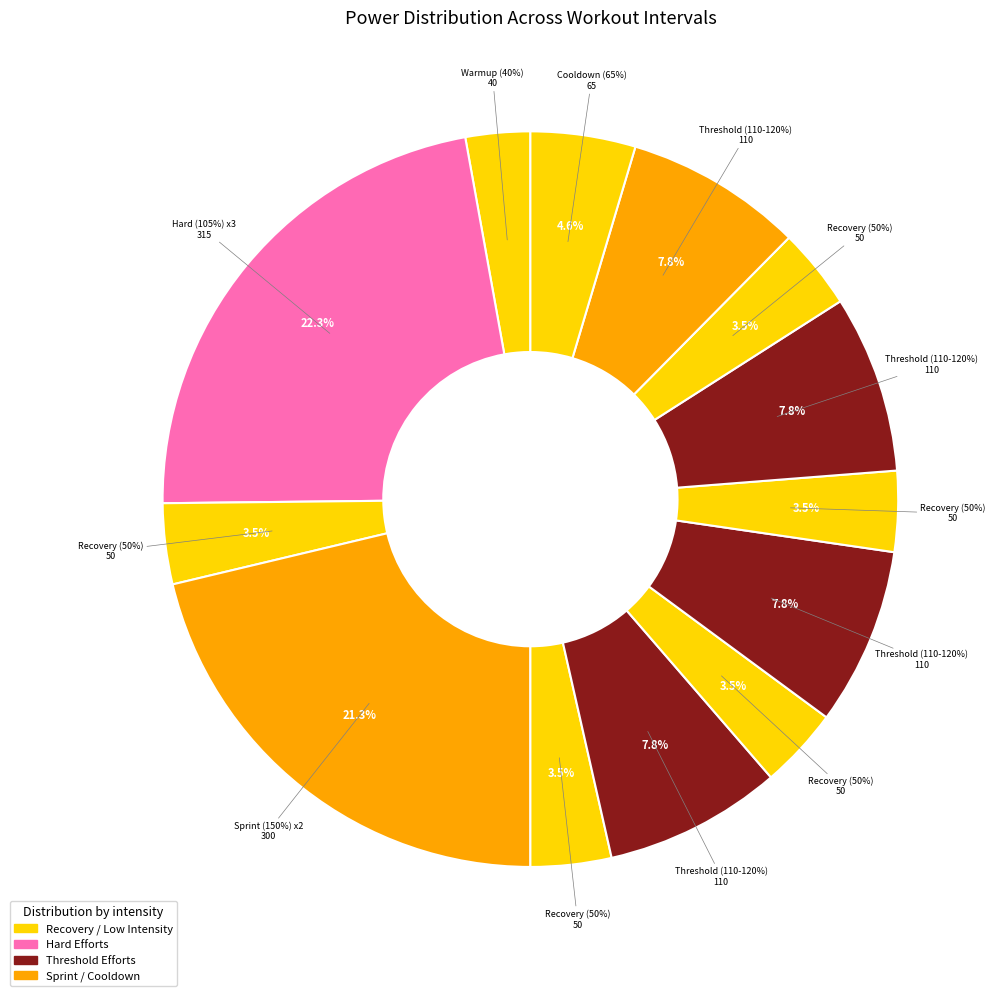

Is 1 the majority of the pie?

No